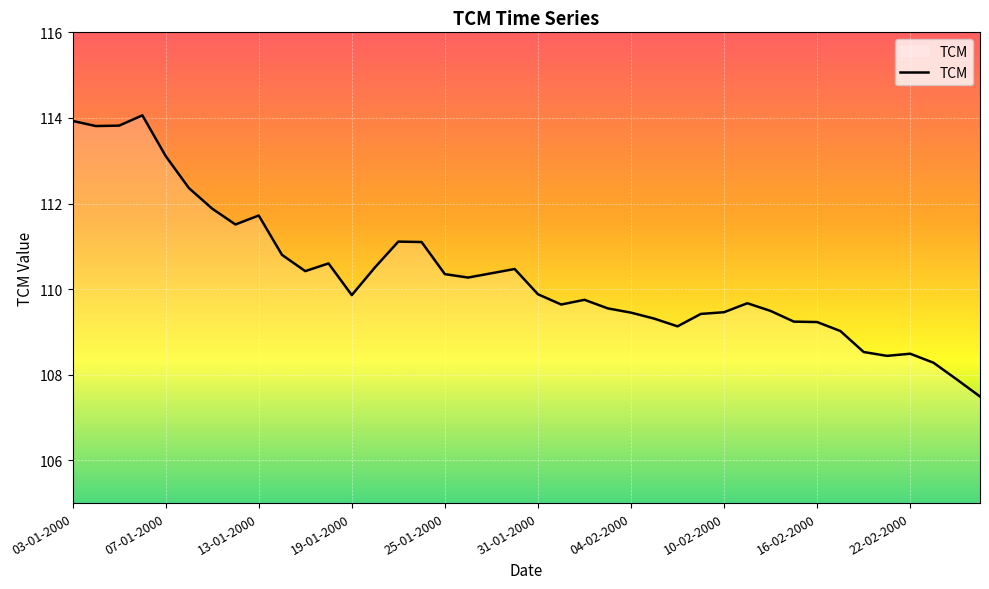

What is the minimum value shown in the chart?

107.5